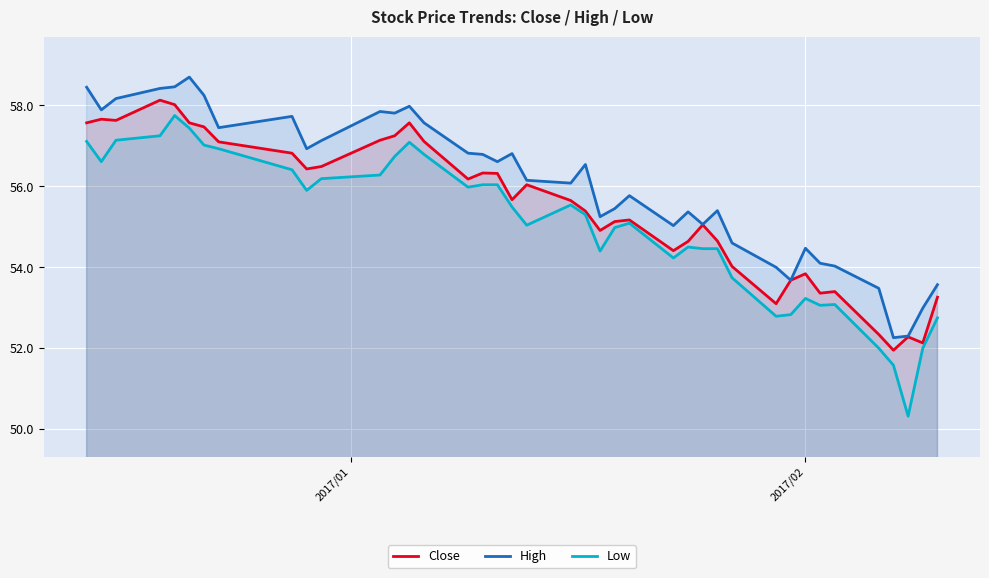

What is the difference between the maximum and minimum values in the Close series?

6.2